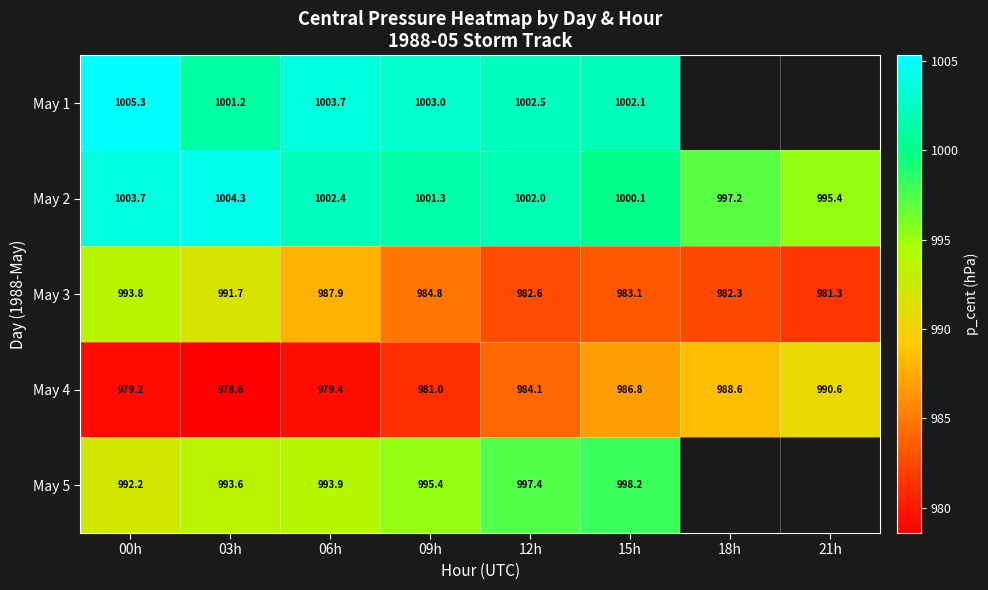

List the labels in order of May 4 value, largest first.

21h, 18h, 15h, 12h, 09h, 06h, 00h, 03h